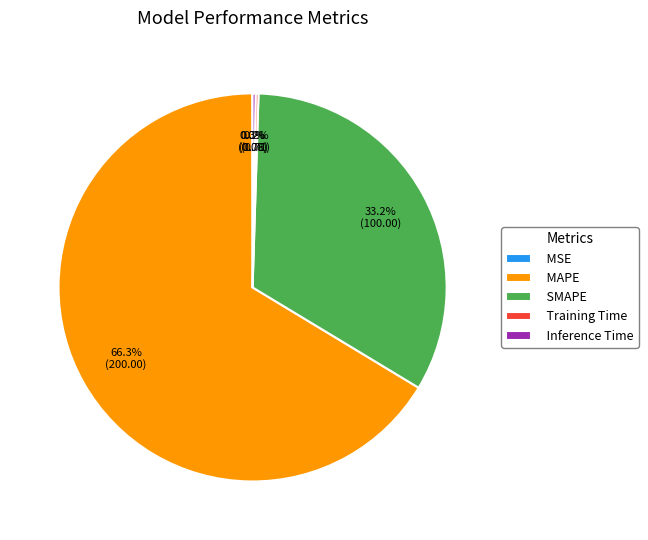

What is the majority slice?

MAPE